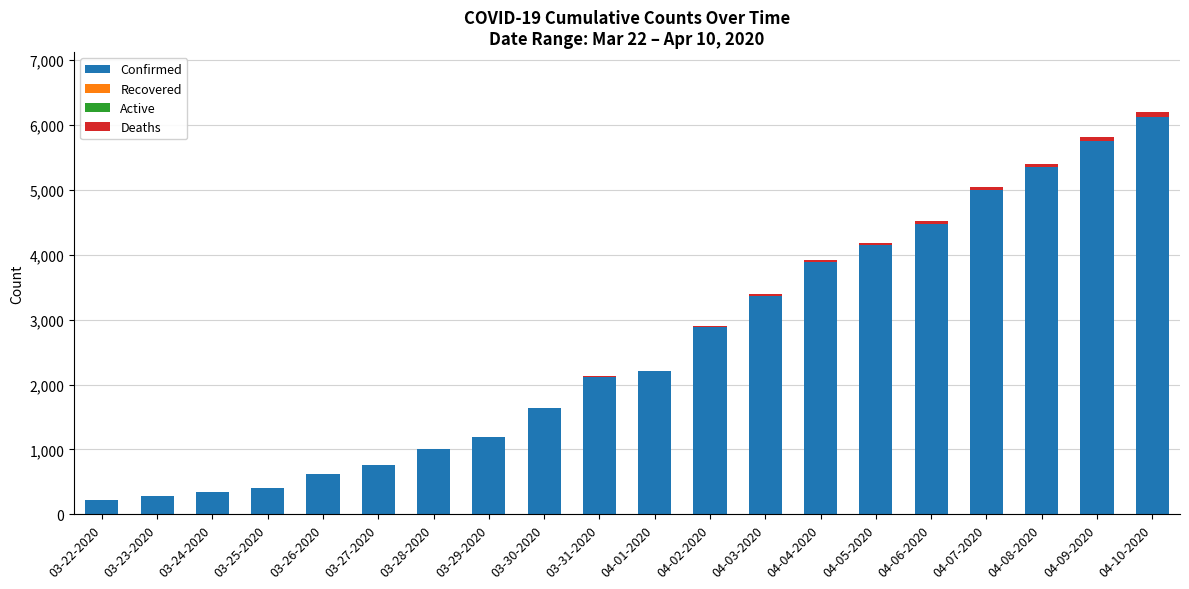

The value of Confirmed at 03-31-2020 is 2123. True or false?

True